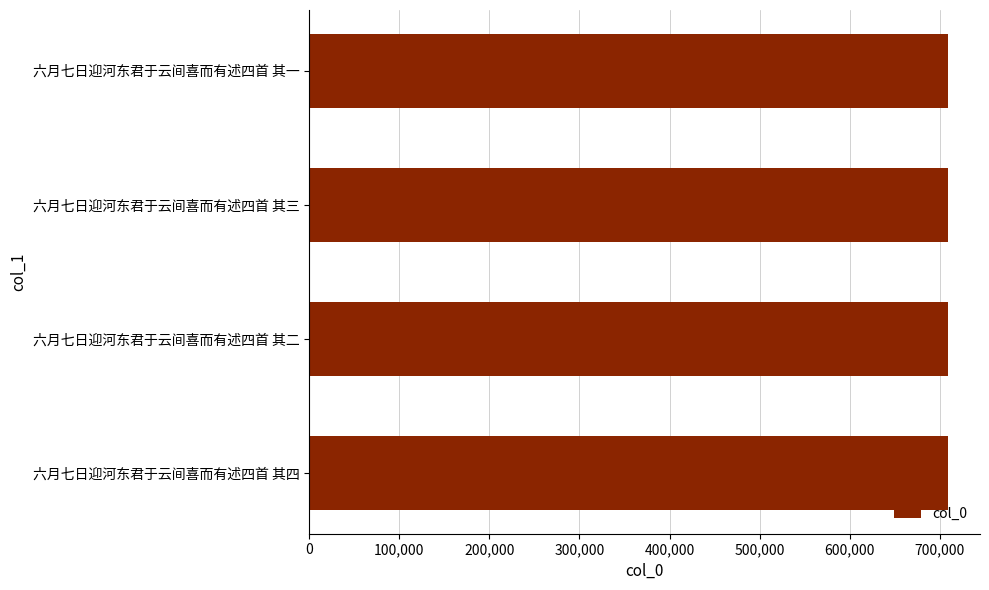

What is the ratio of the value at 六月七日迎河东君于云间喜而有述四首 其三 to the value at 六月七日迎河东君于云间喜而有述四首 其二?

1.0